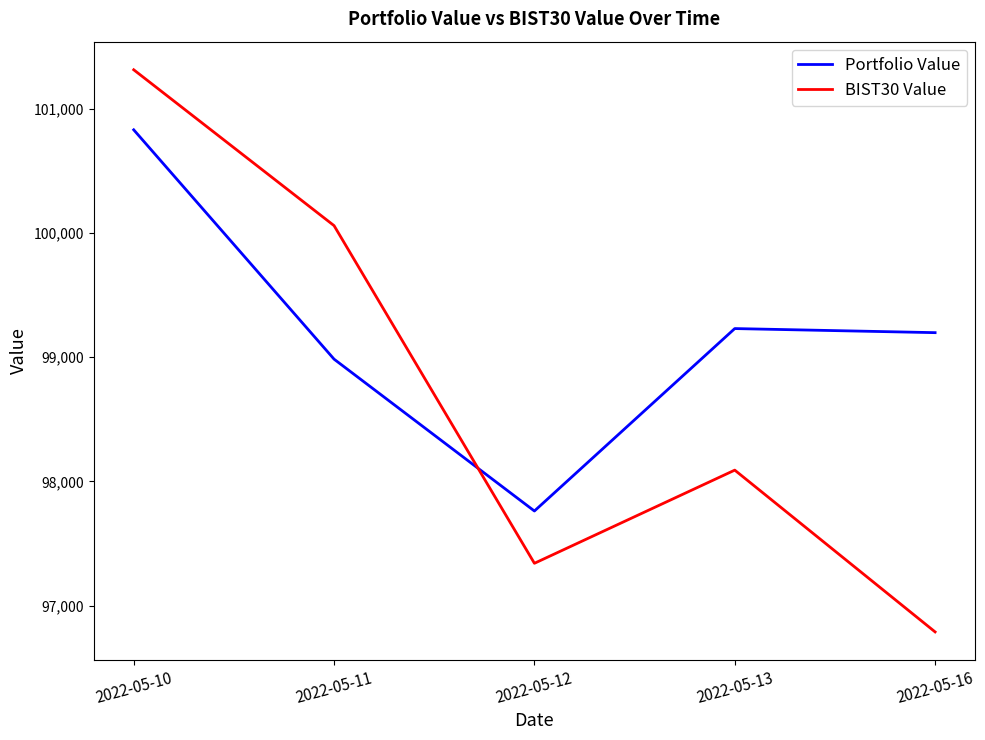

True or false: Portfolio Value and BIST30 Value cross at least once.

True